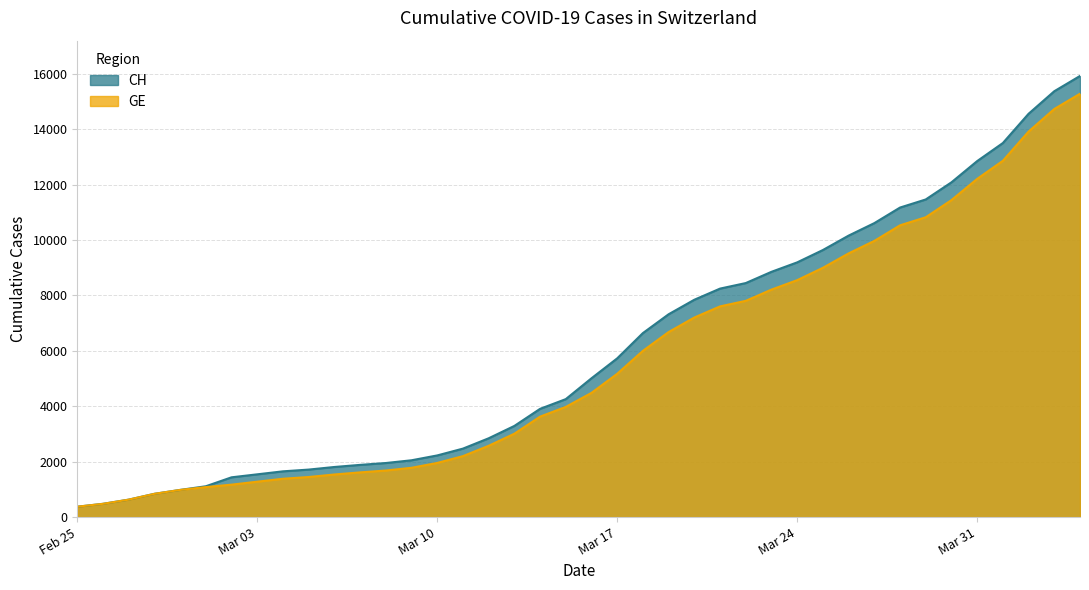

True or false: GE has more than 1 points higher than both neighbors.

False